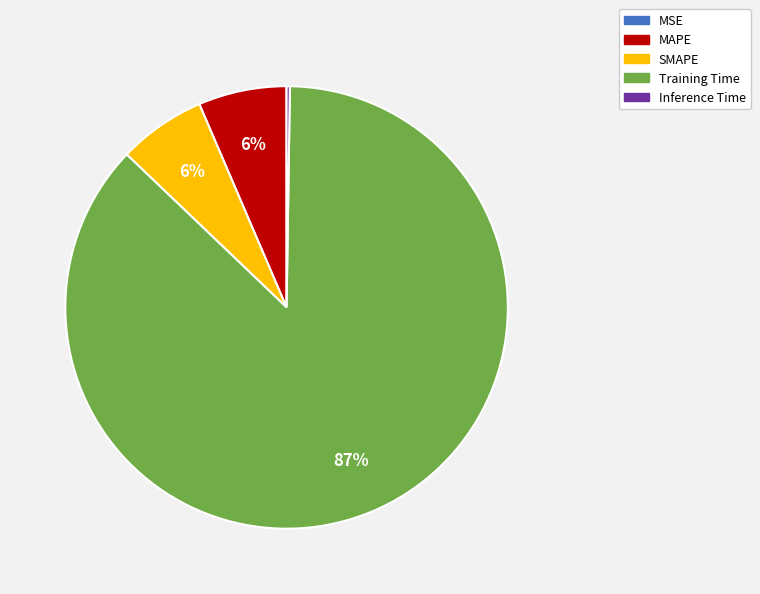

Which slice is the largest?

Training Time